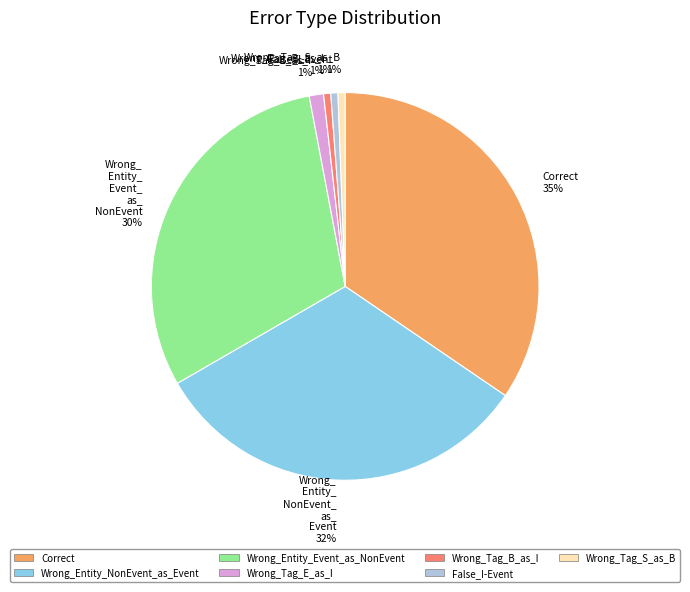

Count the number of slices in the pie.

7